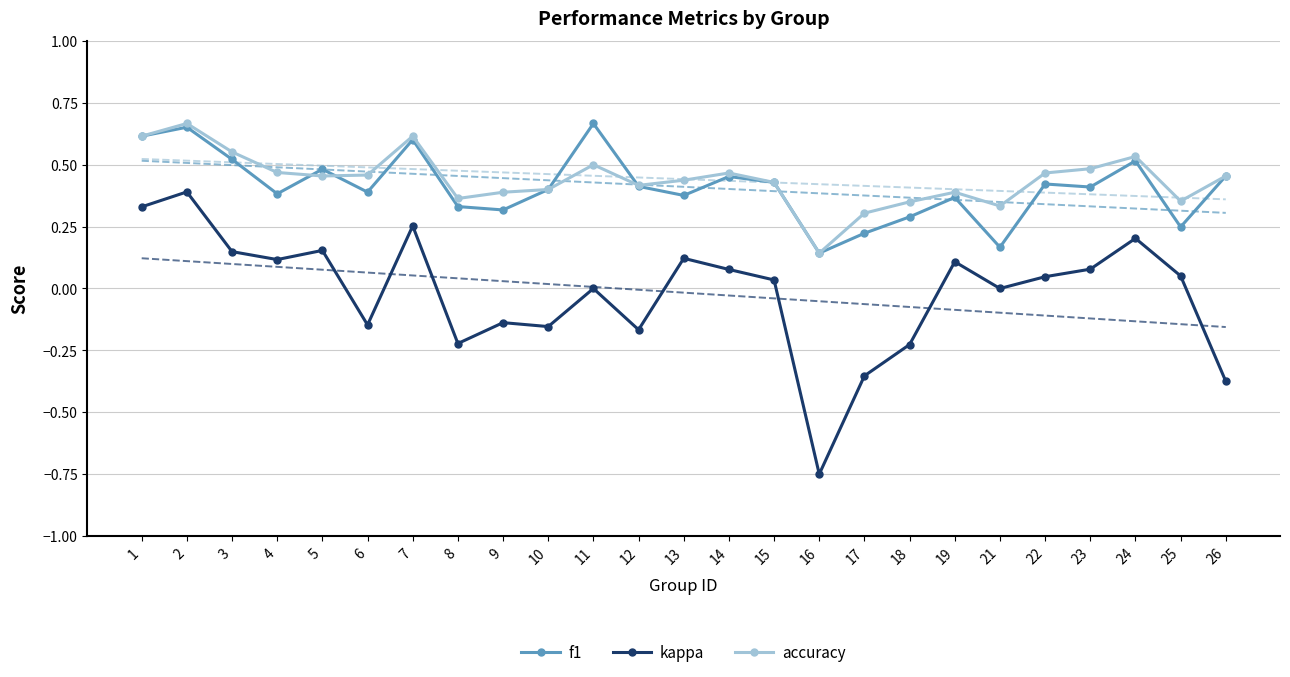

Is it true that kappa equals 0.1 at 25?

False